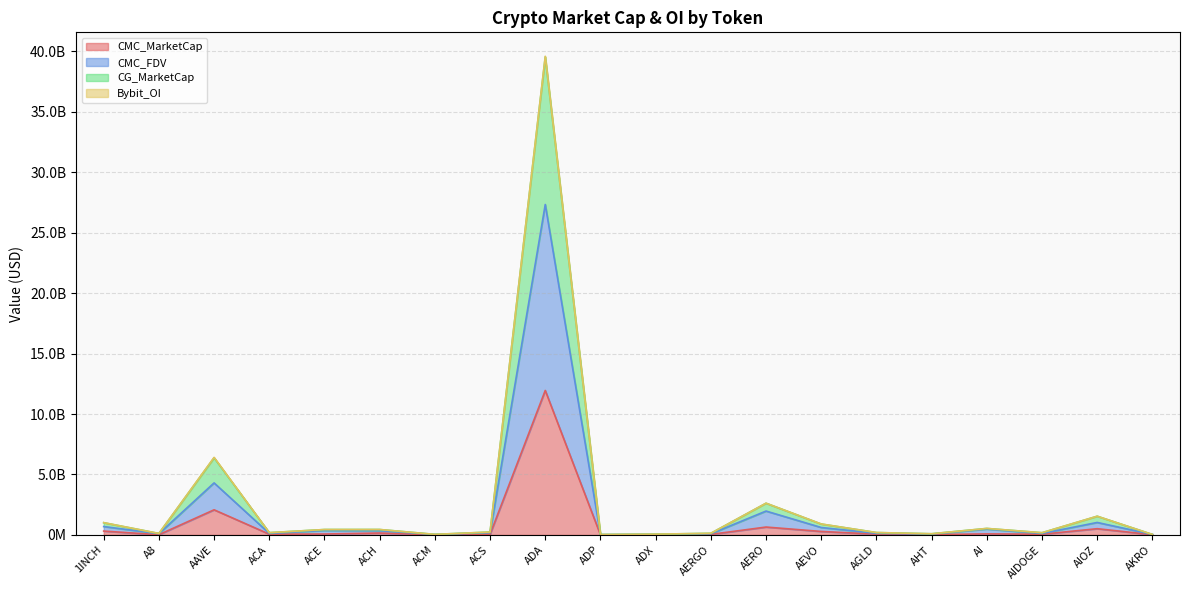

Does the chart display data point markers on the line(s)?

No